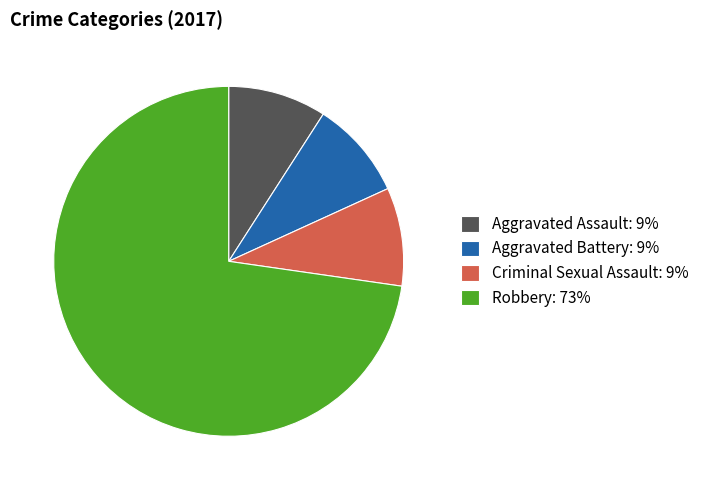

What is the ratio of the value at Aggravated Assault to the value at Robbery?

0.1